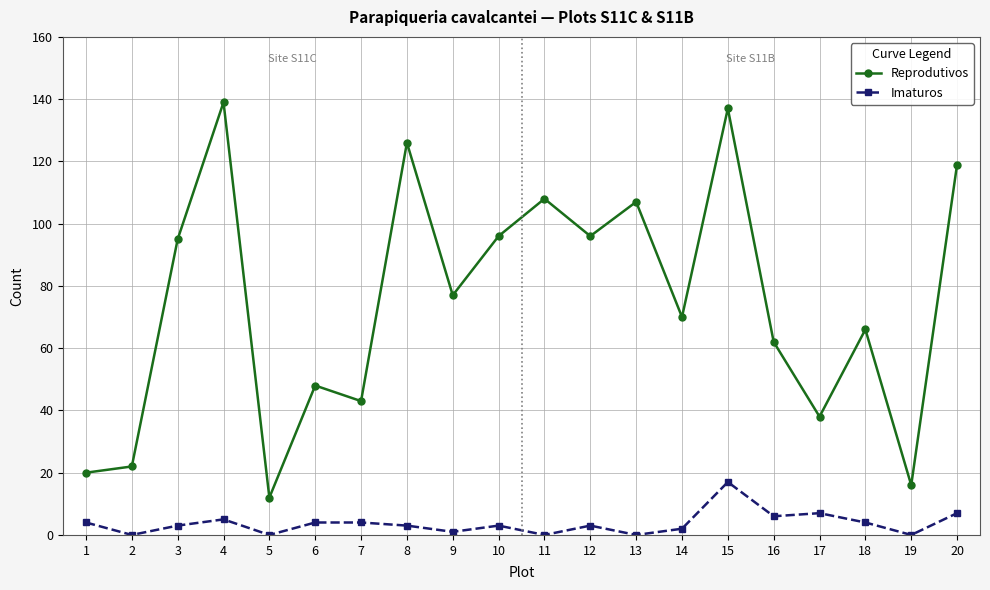

What is the average value of the Reprodutivos series?

75